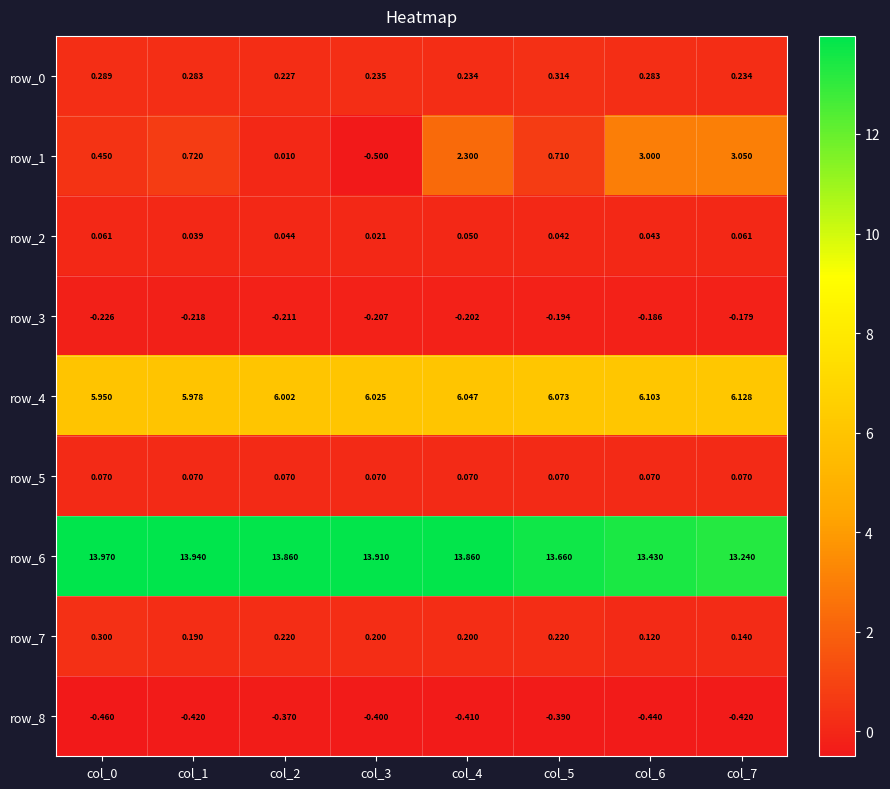

Is the value of row_8 at col_1 greater than the value of row_0 at col_6?

No